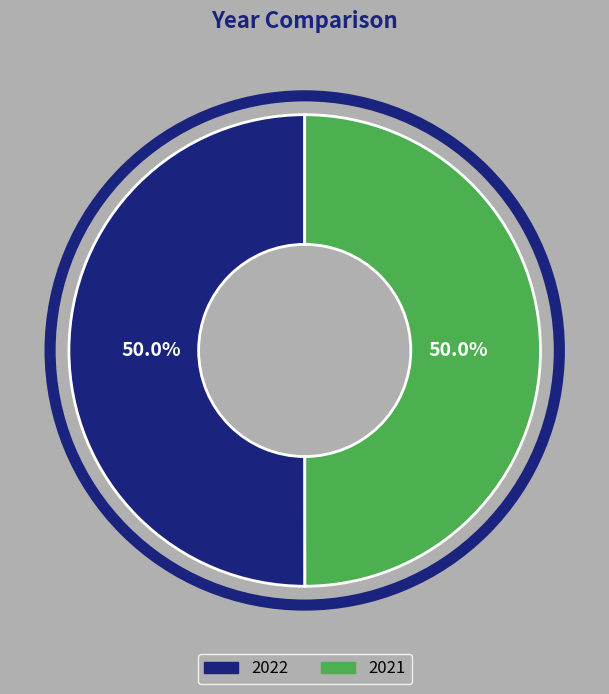

Approximately how many times larger is the value at 2022 compared to 2021?

1.0